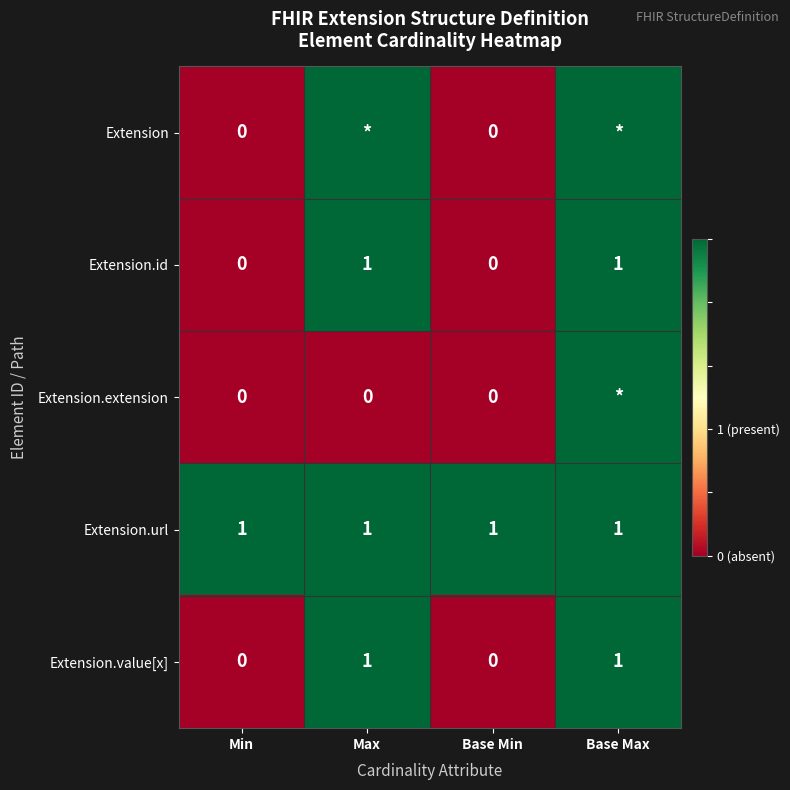

The Extension.url series shows 0 at Min. True or false?

False